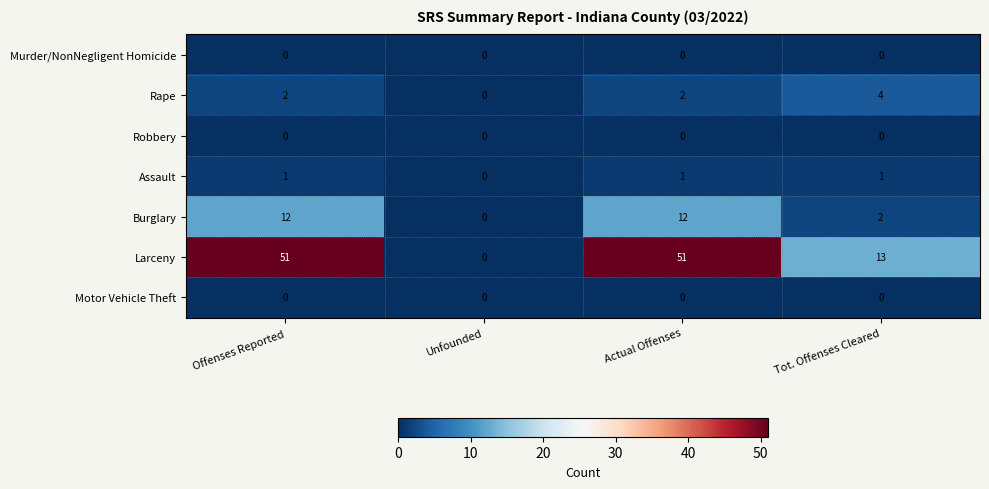

Reading right to left, what are all the values shown in this chart?

Murder/NonNegligent Homicide: Tot. Offenses Cleared=0	Actual Offenses=0	Unfounded=0	Offenses Reported=0
Rape: Tot. Offenses Cleared=4	Actual Offenses=2	Unfounded=0	Offenses Reported=2
Robbery: Tot. Offenses Cleared=0	Actual Offenses=0	Unfounded=0	Offenses Reported=0
Assault: Tot. Offenses Cleared=1	Actual Offenses=1	Unfounded=0	Offenses Reported=1
Burglary: Tot. Offenses Cleared=2	Actual Offenses=12	Unfounded=0	Offenses Reported=12
Larceny: Tot. Offenses Cleared=13	Actual Offenses=51	Unfounded=0	Offenses Reported=51
Motor Vehicle Theft: Tot. Offenses Cleared=0	Actual Offenses=0	Unfounded=0	Offenses Reported=0